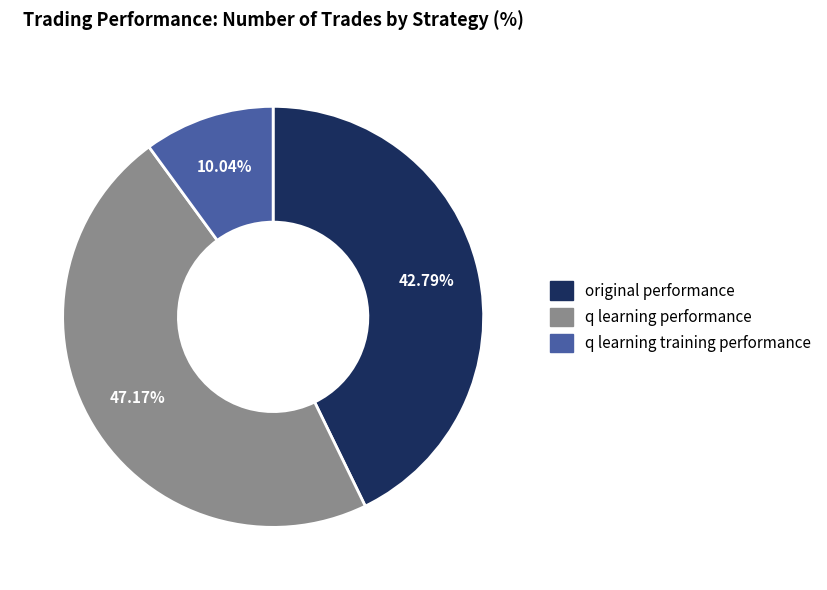

Rank the categories by value from lowest to highest.

q learning training performance, original performance, q learning performance